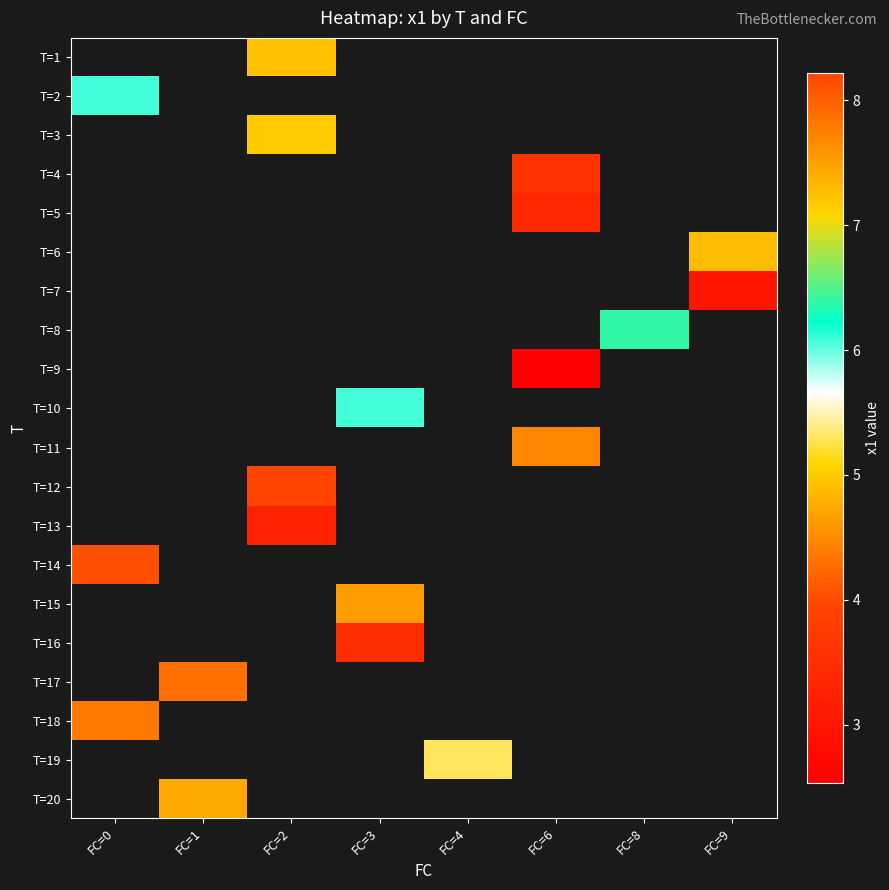

What is the minimum value shown in the chart?

2.5